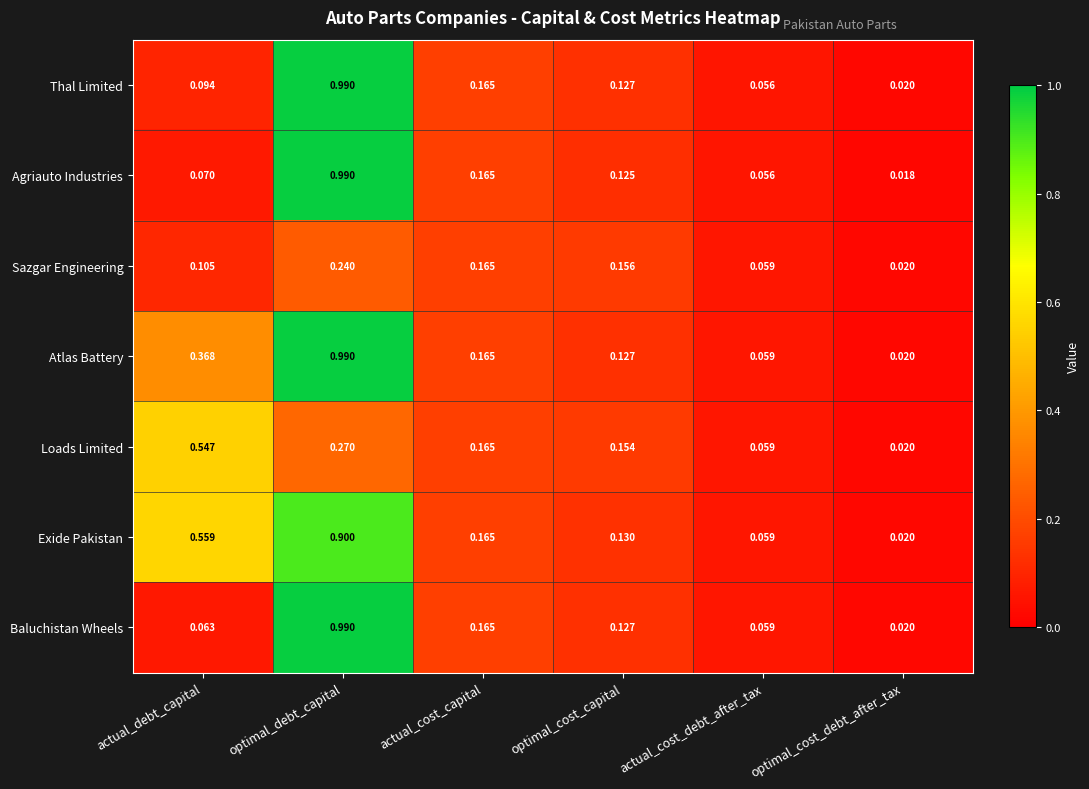

At which category is the sum across all series the highest?

optimal_debt_capital